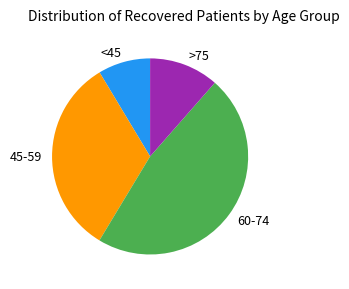

Between >75 and <45, which is larger?

>75